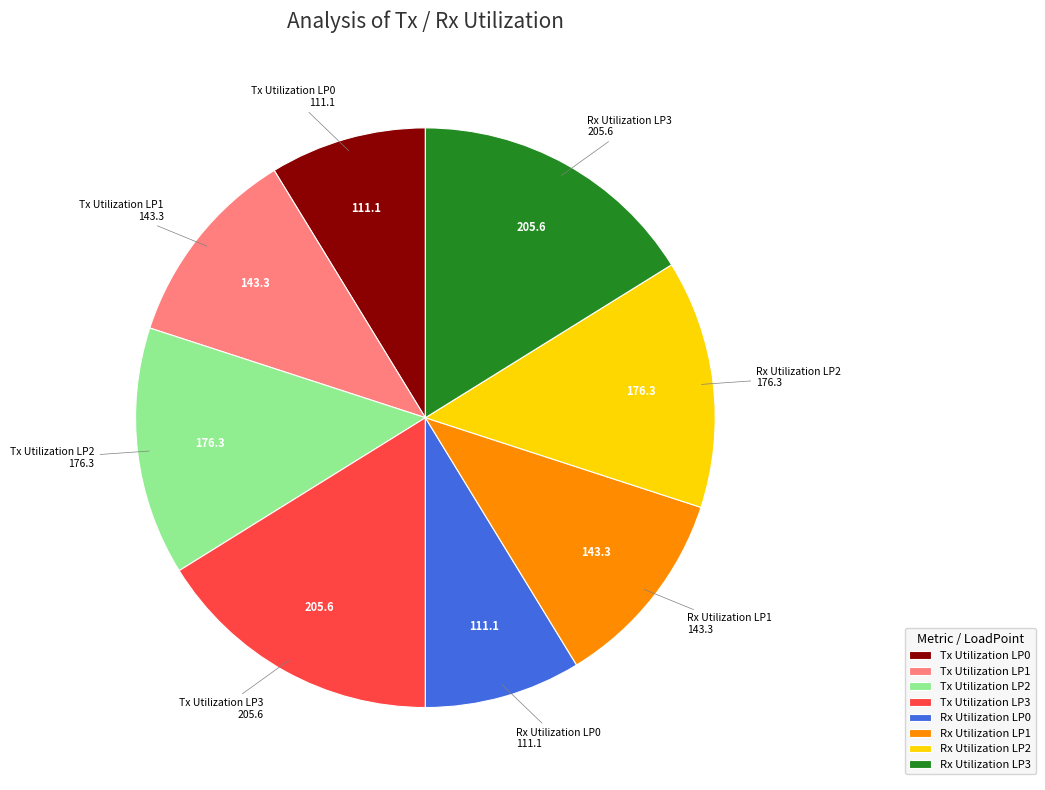

True or false: Tx Utilization LP3 accounts for 16% of the total.

True